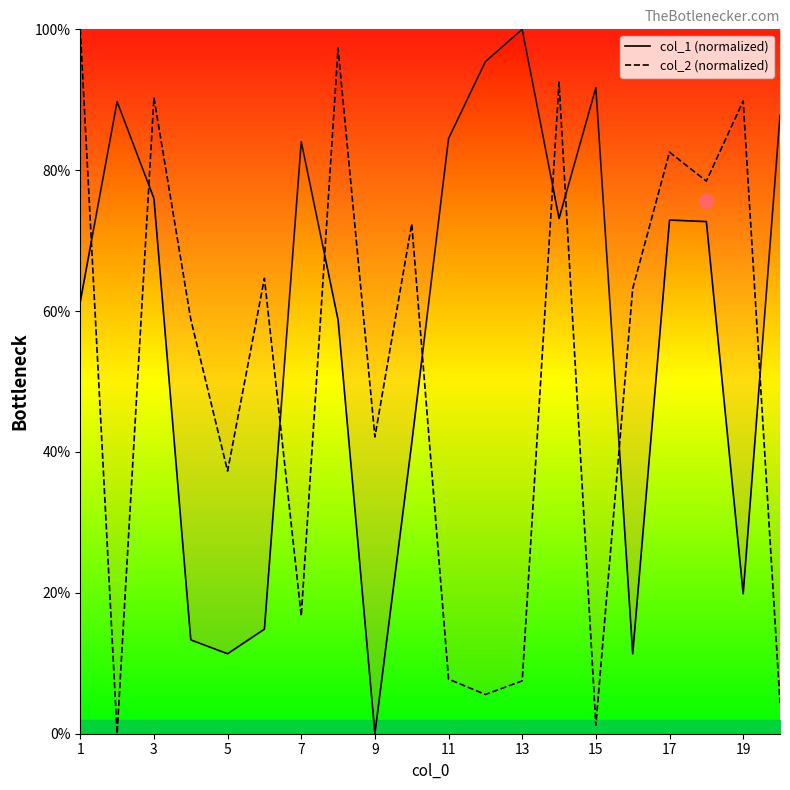

Which series has the largest range (max minus min)?

col_1 (normalized)